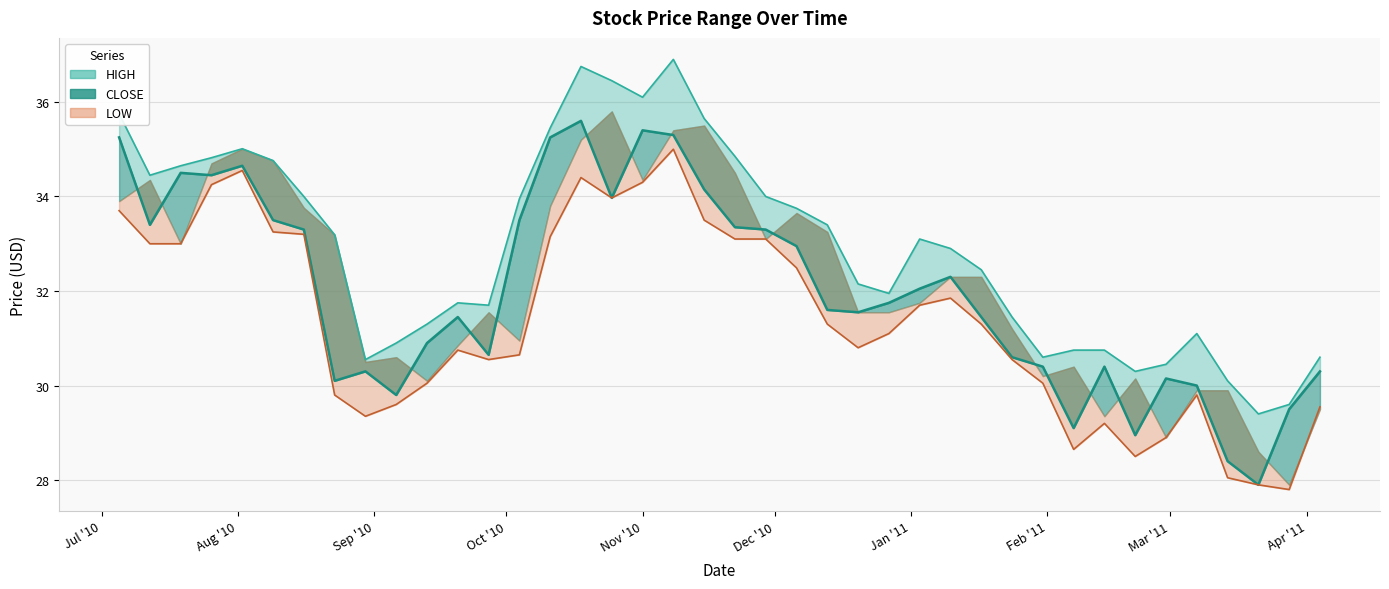

Which series has the largest range (max minus min)?

CLOSE